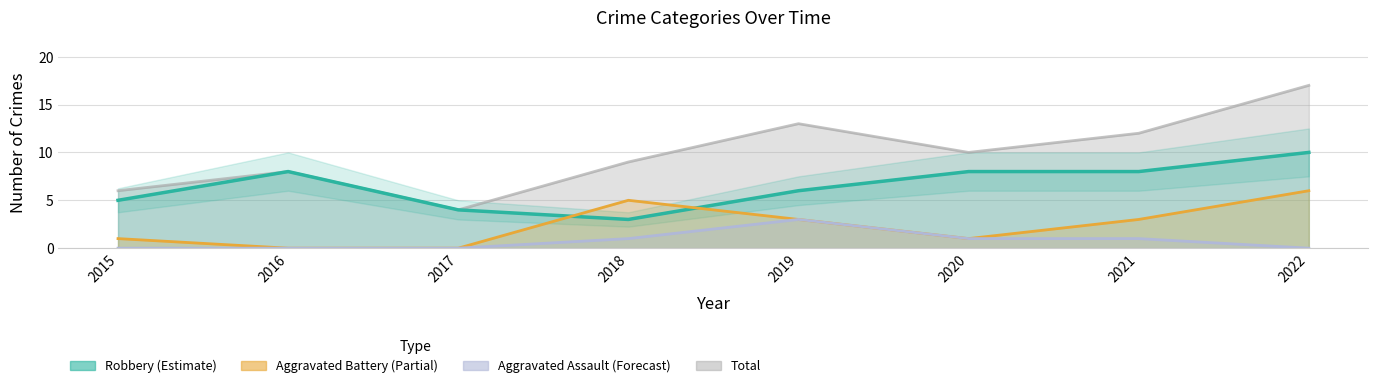

At which category is the sum across all series the highest?

2022